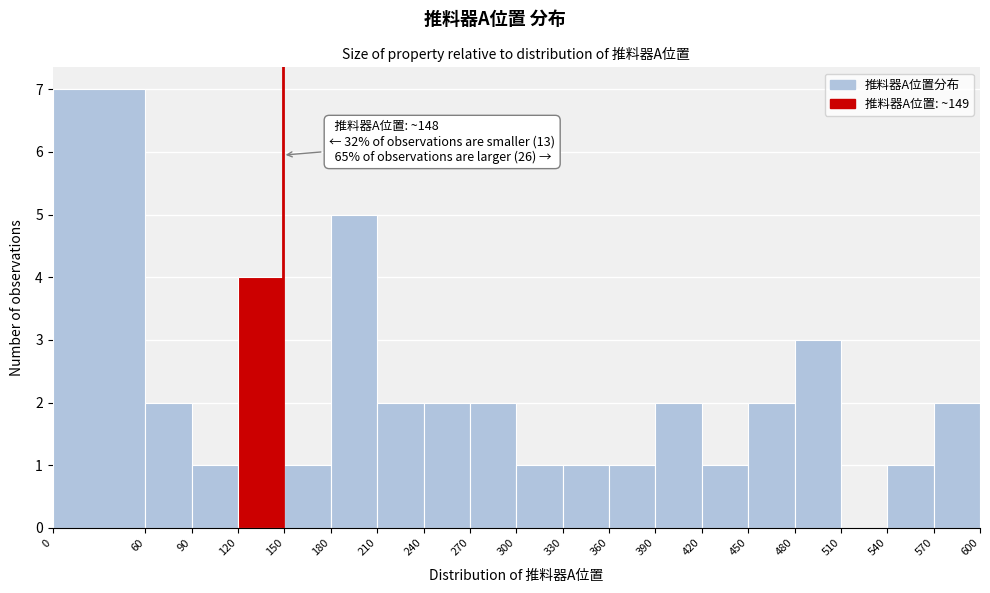

Over which range of the x-axis is the bar tallest?

0 to 60